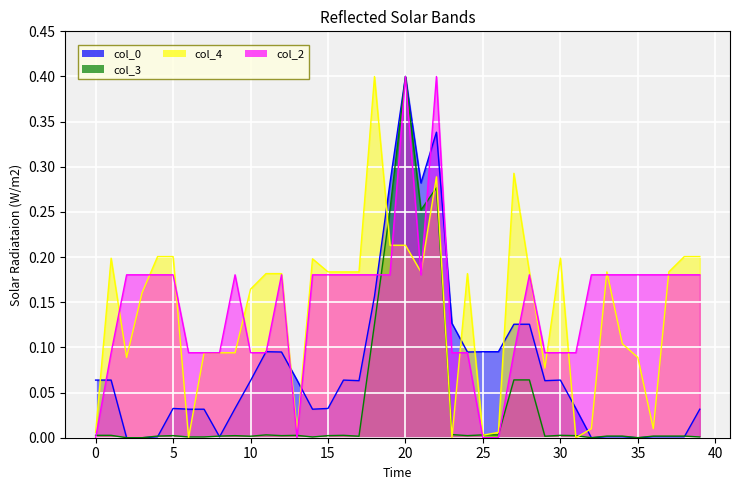

What are all the series names shown in the legend?

col_0, col_3, col_4, col_2